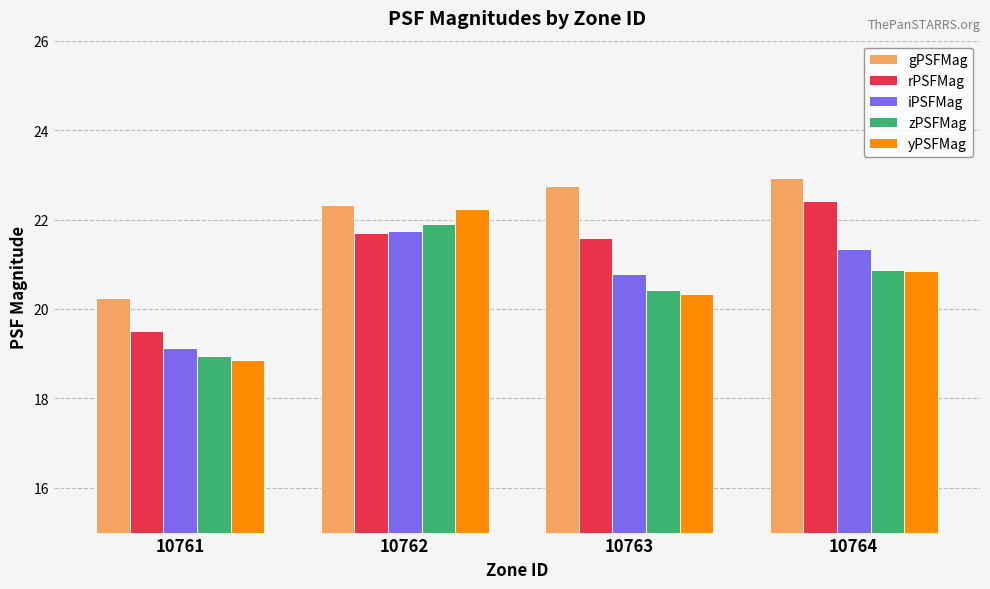

What is the greatest value displayed?

22.9